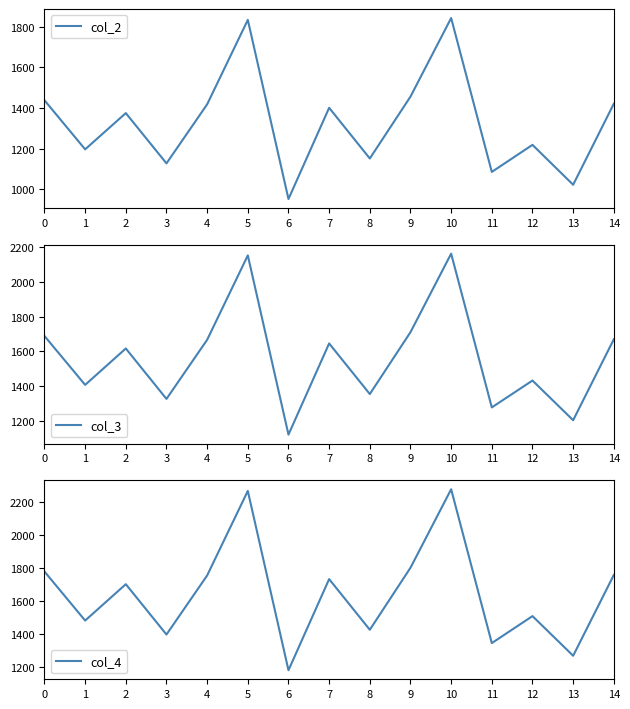

True or false: col_3 and col_2 intersect in this chart.

False